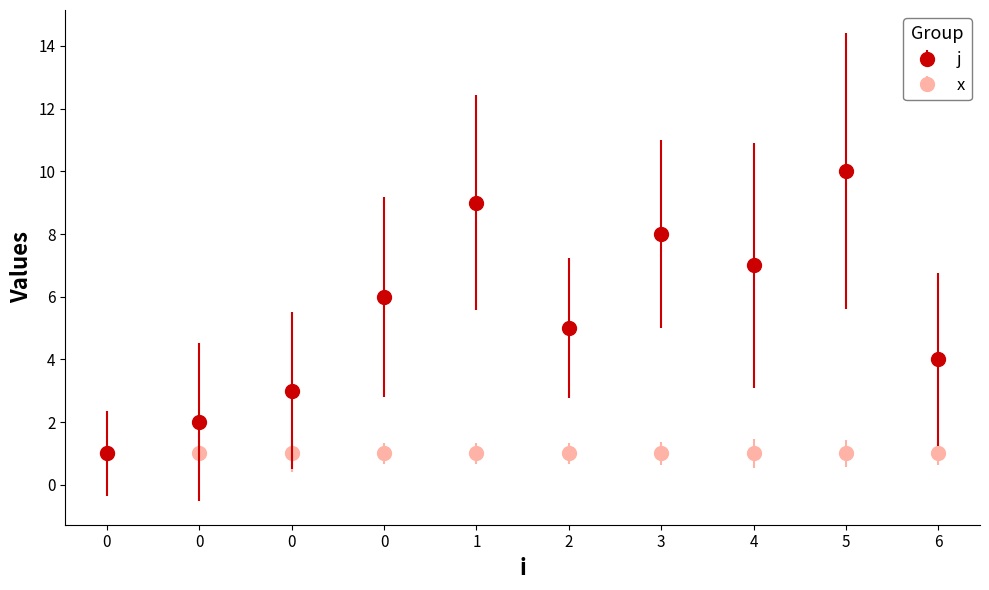

Is this an area chart (filled region under the line)?

No